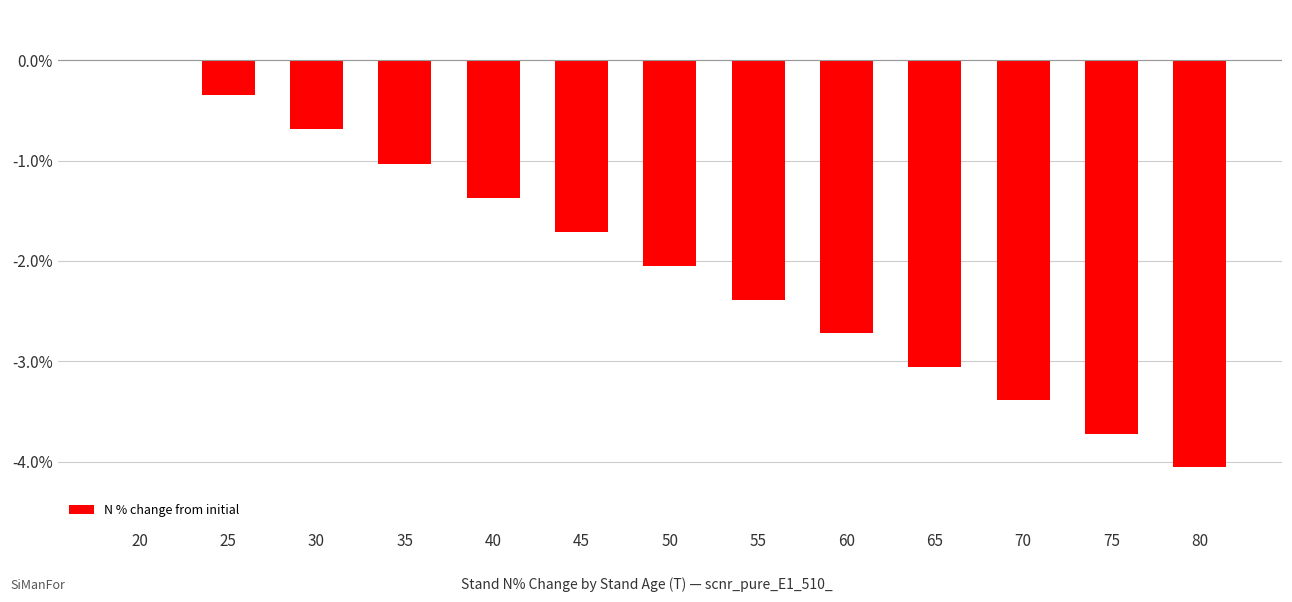

The chart shows a value of -1.0 at 45. True or false?

False